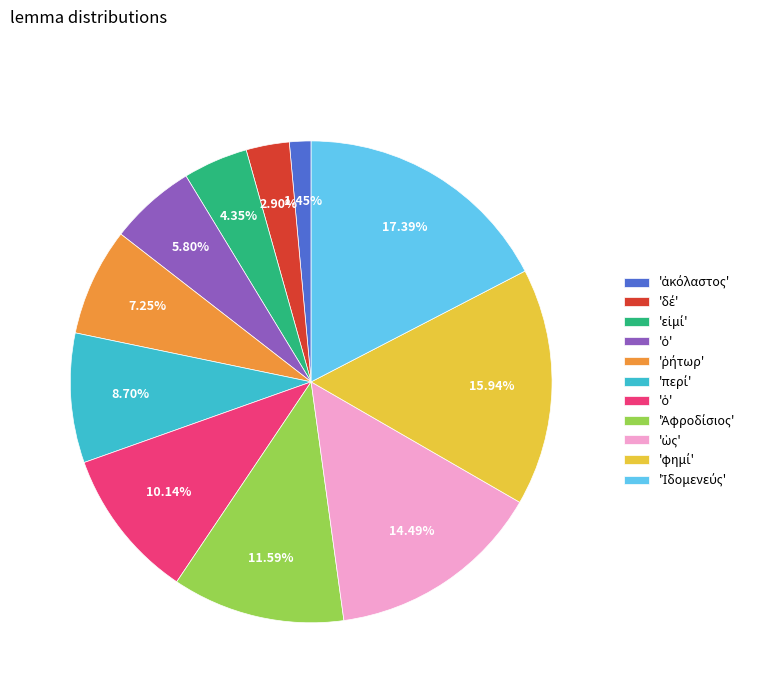

To the nearest percent, what is the average slice percentage?

9%